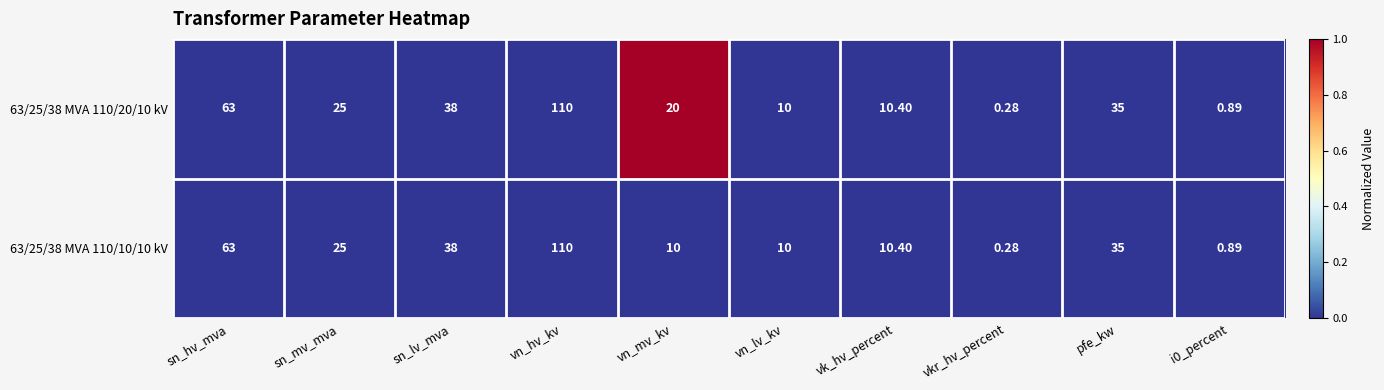

At which label does 63/25/38 MVA 110/10/10 kV first exceed 25?

sn_hv_mva